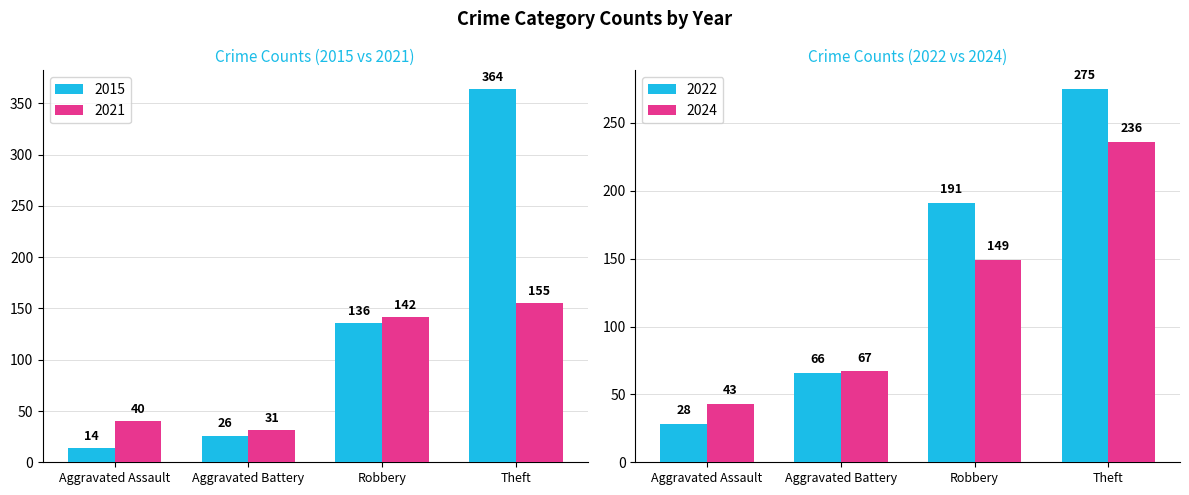

What is the average value of the 2015 series?

135